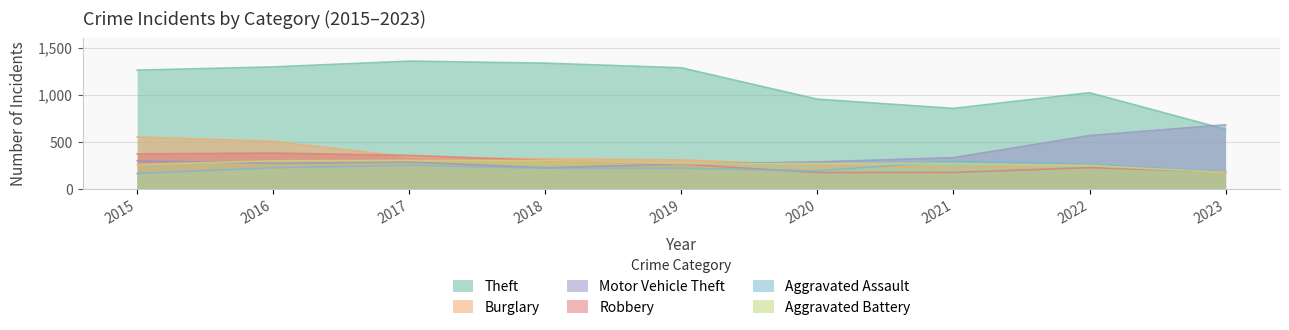

True or false: Theft and Aggravated Battery cross at least once.

False